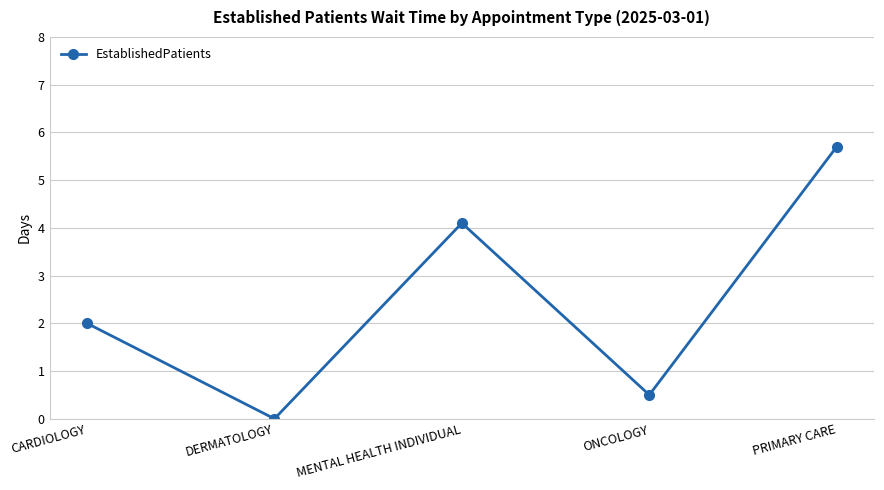

What position from the right is PRIMARY CARE?

1